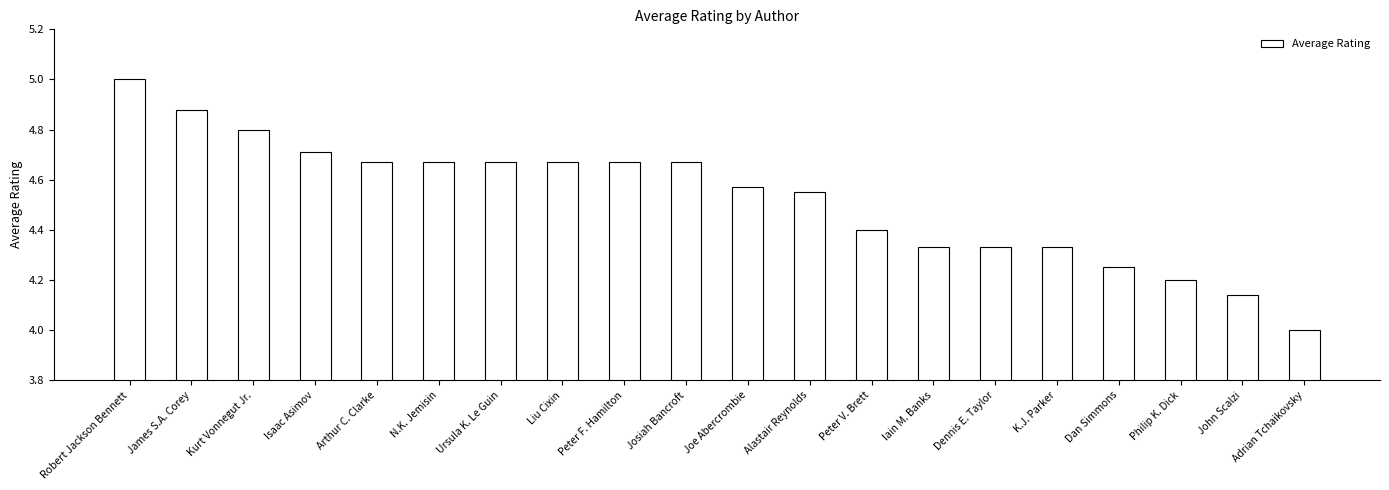

What is the label of the 15th bar from the right?

N.K. Jemisin